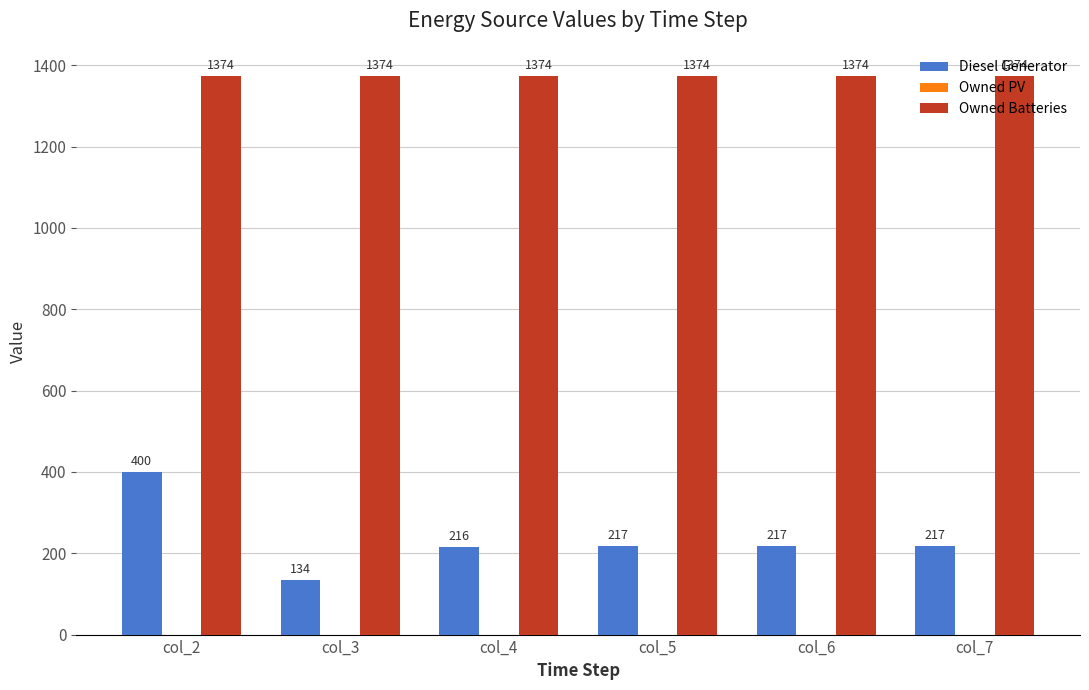

What is the minimum value shown in the chart?

134